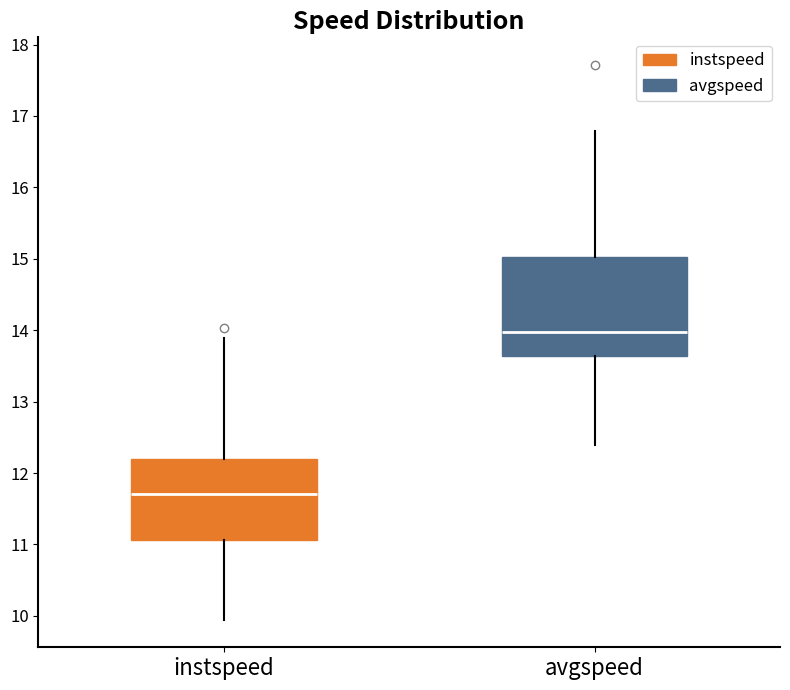

Reading left to right, read every box against the y-axis: the position of its median line, the range the box covers, and the ends of its whiskers. The values are not printed on the chart, so give them approximately, as read against the axis.

instspeed: median 11.7, box 11.1 to 12.2, whiskers 9.9 to 13.9
avgspeed: median 14.0, box 13.6 to 15.0, whiskers 12.4 to 16.8